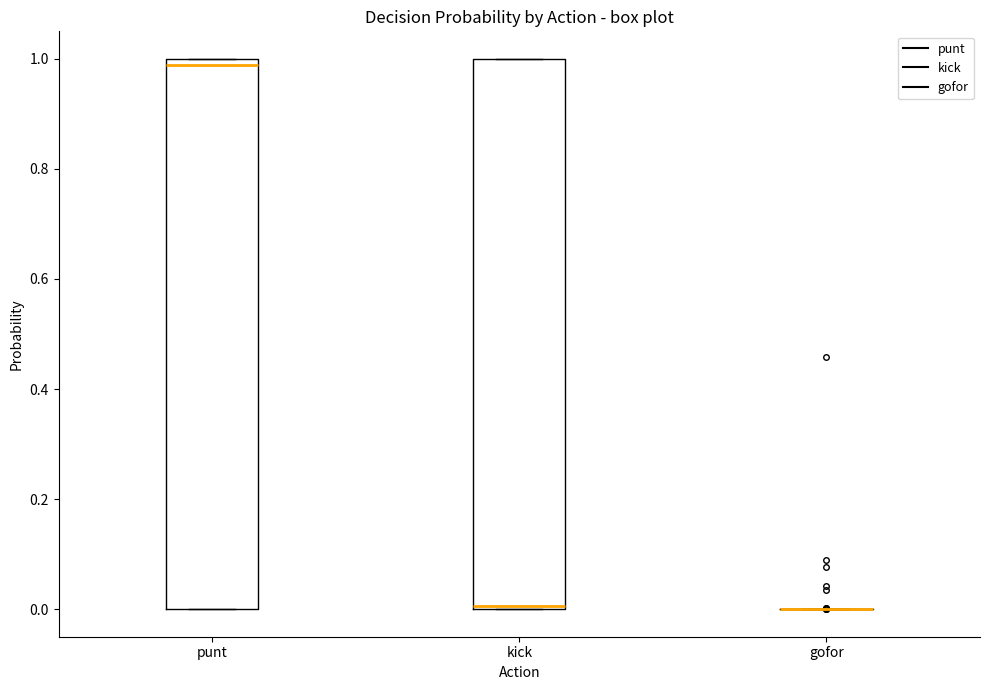

Where is the upper edge of the box for punt on the y-axis? The values are not printed on the chart, so give them approximately, as read against the axis.

1.00